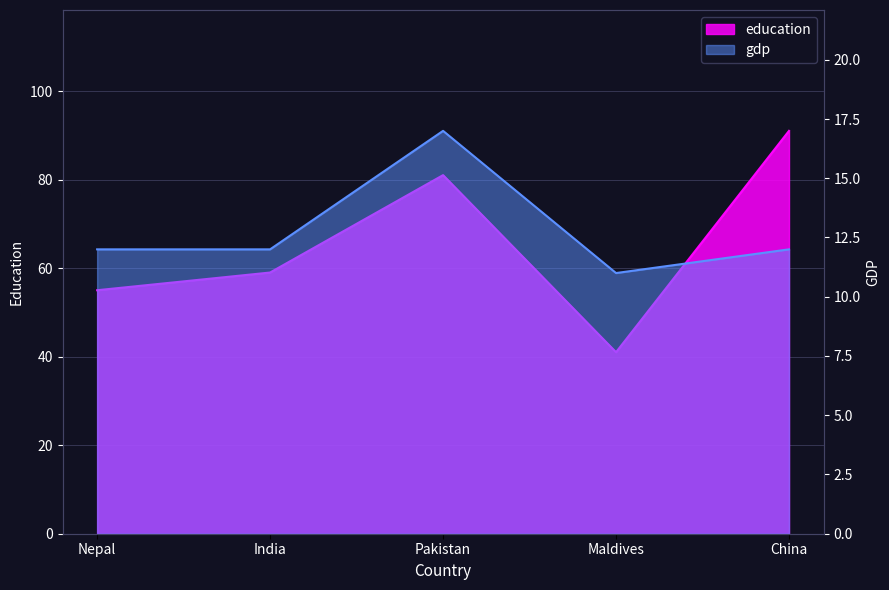

Does the chart display data point markers on the line(s)?

No